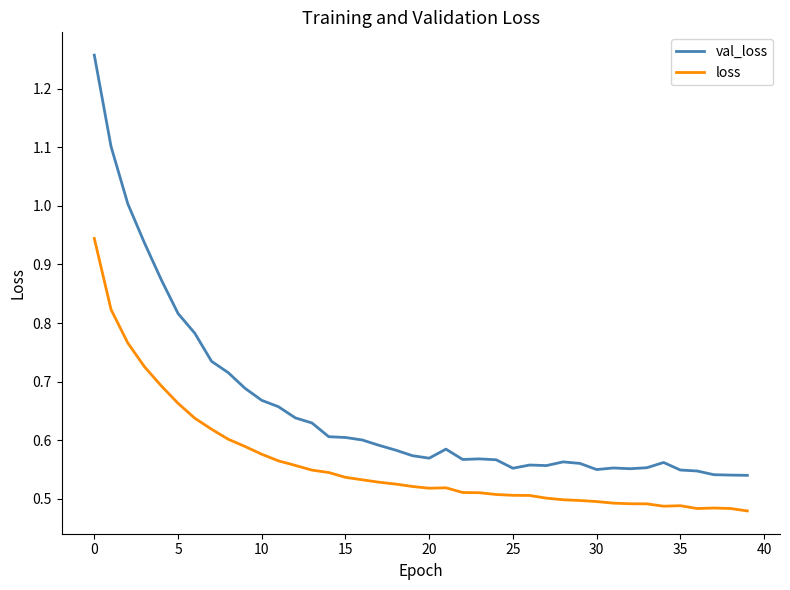

Rank the series by their average value, from lowest to highest.

loss, val_loss